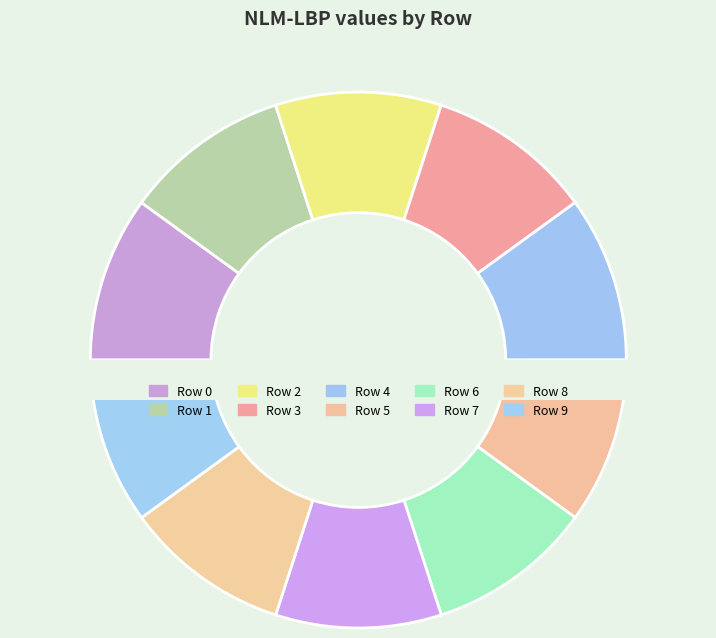

How many slices are in this pie chart?

10